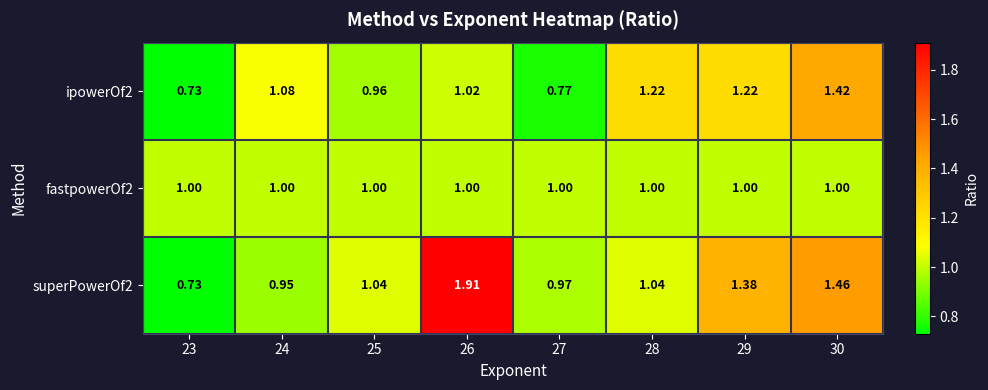

Is the value of superPowerOf2 at 29 greater than the value of ipowerOf2 at 29?

Yes